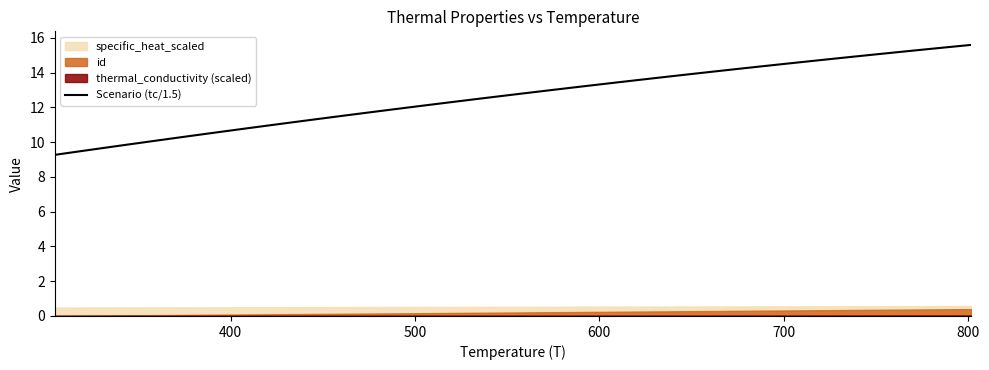

Reading left to right, extract all data points from this chart.

9.3	9.5	9.7	9.8	10.0	10.2	10.4	10.6	10.8	10.9	11.1	11.3	11.5	11.6	11.8	12.0	12.2	12.3	12.5	12.7	12.8	13.0	13.1	13.3	13.4	13.6	13.8	13.9	14.1	14.2	14.3	14.5	14.6	14.8	14.9	15.1	15.2	15.3	15.5	15.6